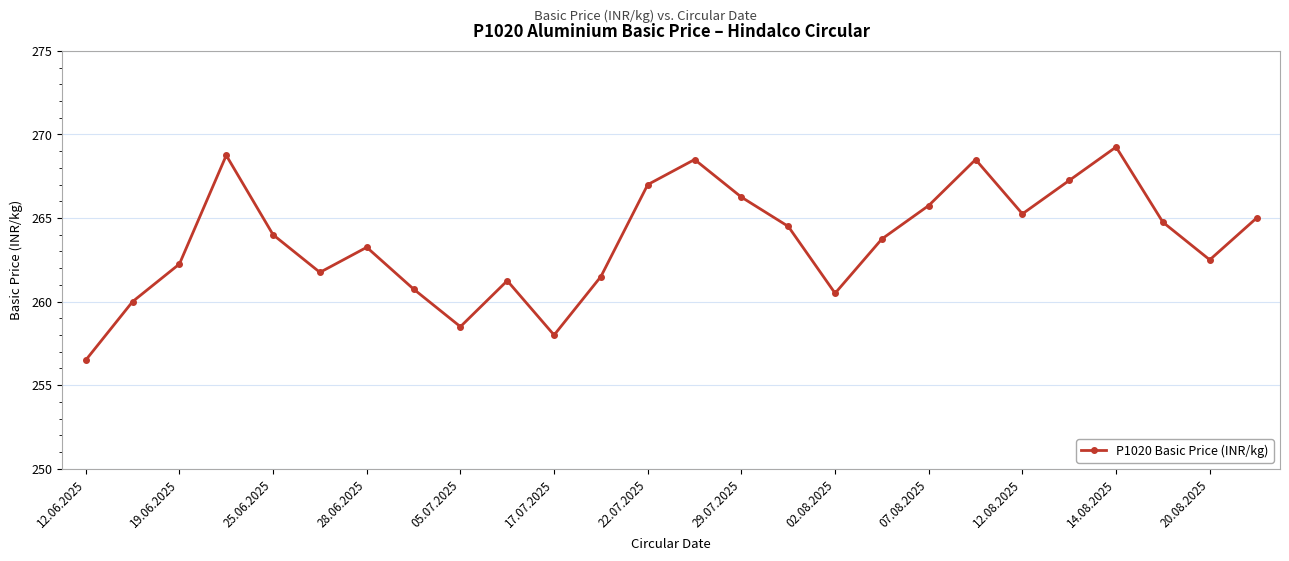

What is the average value?

263.7